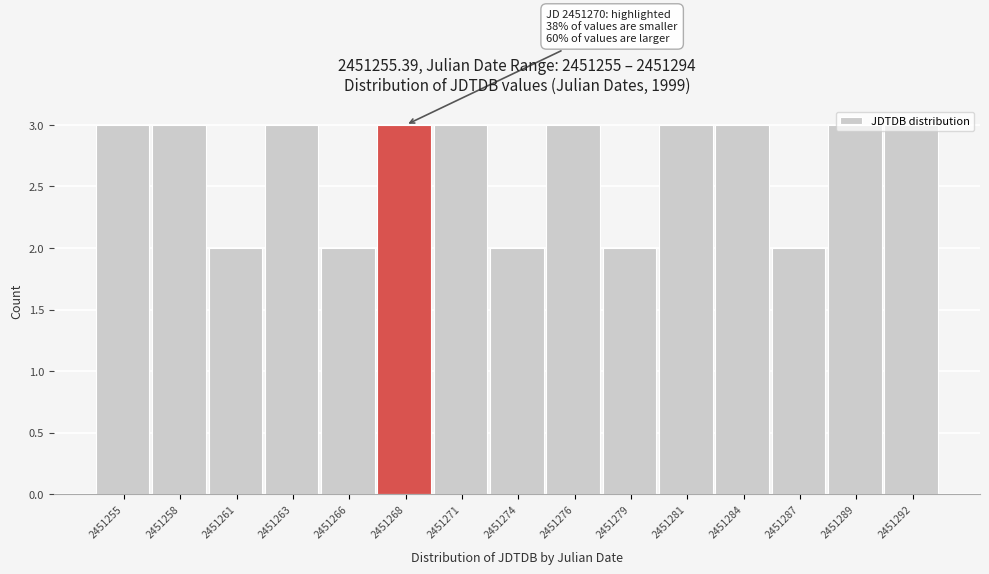

What is the greatest value displayed?

3